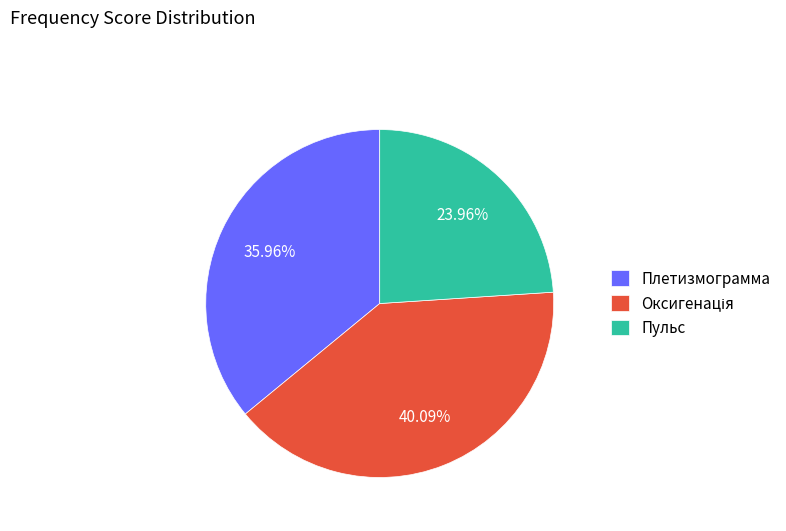

Is there any slice that represents more than half of the pie?

No